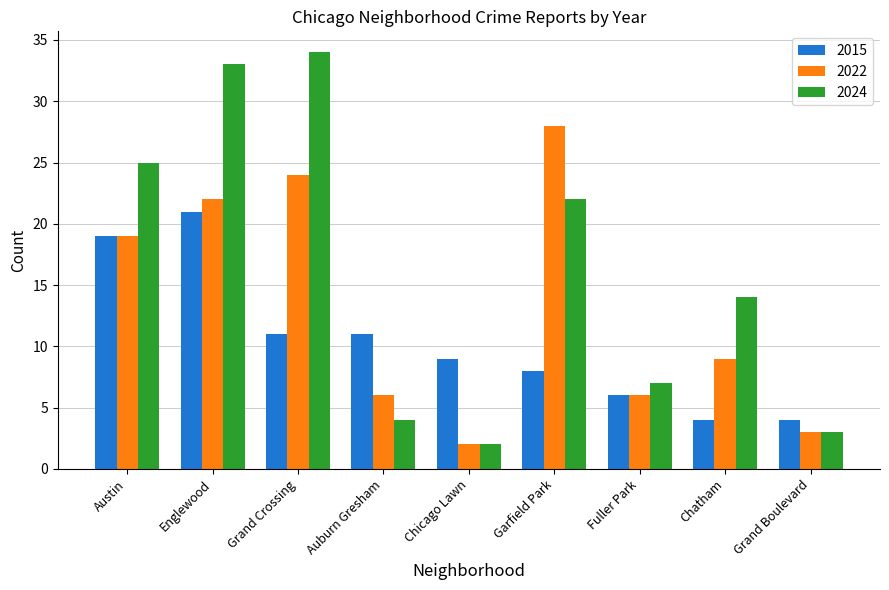

What is the difference between the 2022 values at Grand Crossing and Chatham?

15